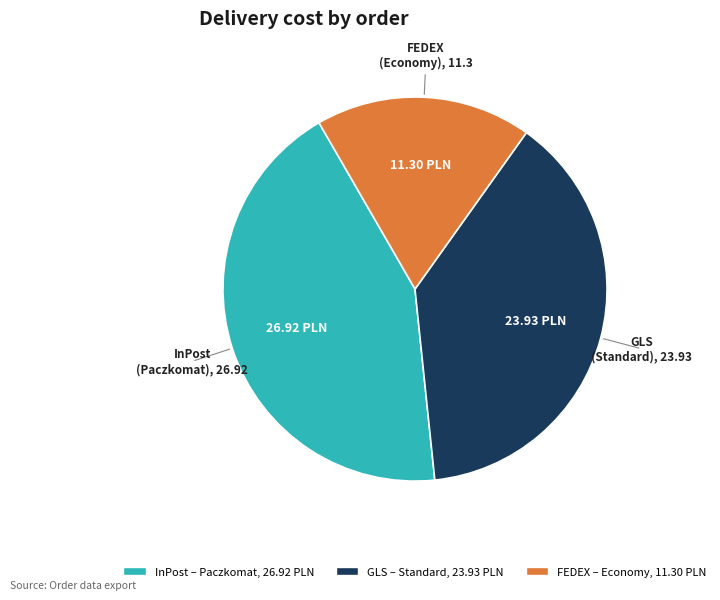

Is there any slice that represents more than half of the pie?

No